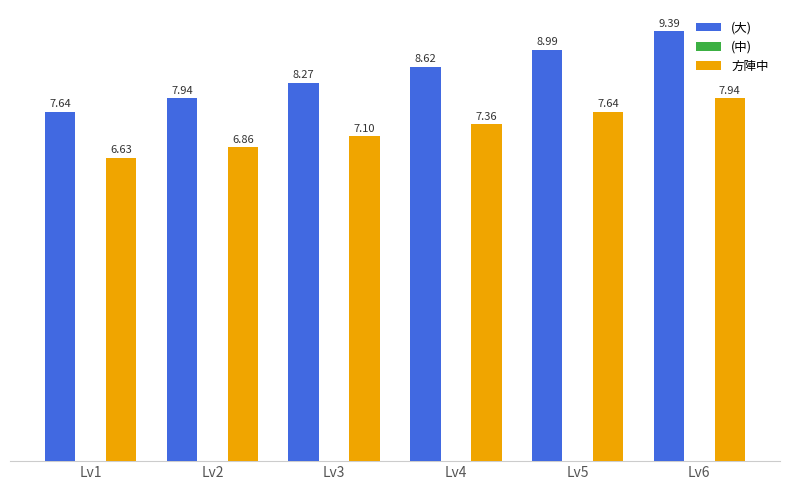

At how many categories does at least one series exceed 6?

6